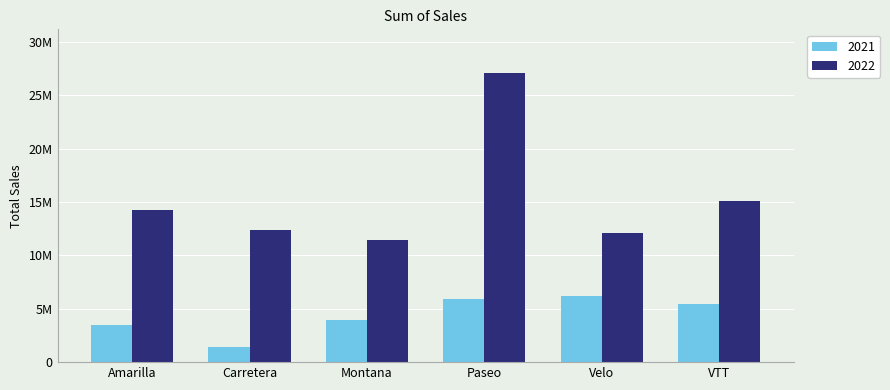

What is the average value of the 2022 series?

15385182.5